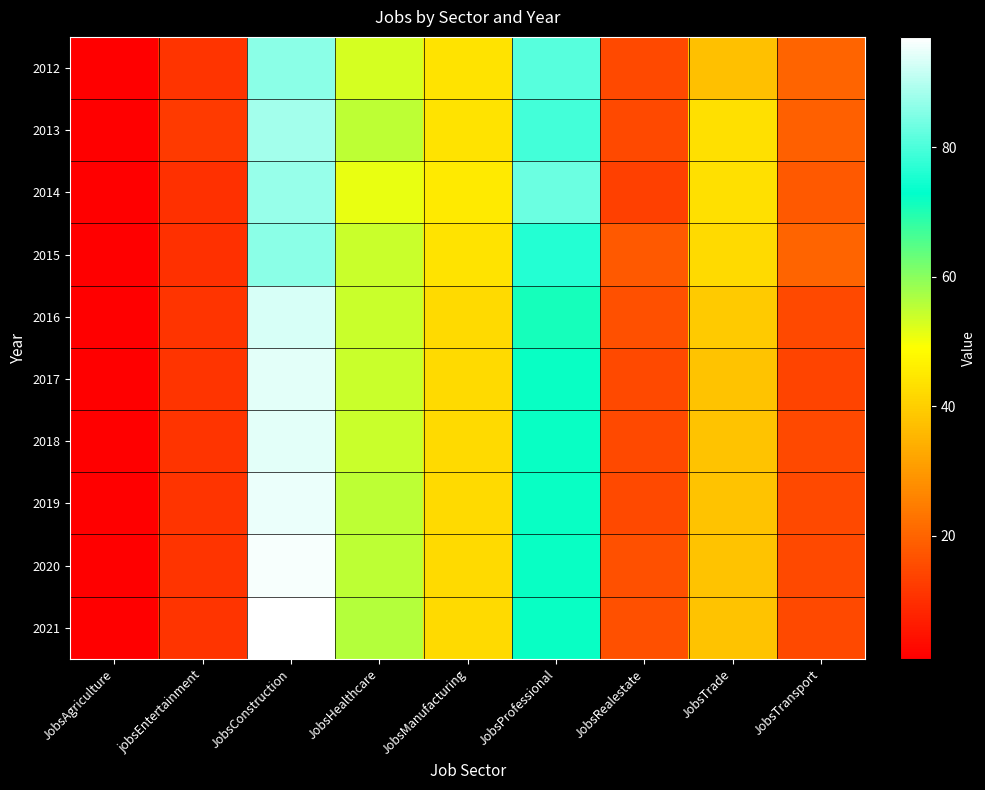

Reading right to left, transcribe all the data shown in this chart.

2012: JobsTransport=20	JobsTrade=37	JobsRealestate=15	JobsProfessional=81	JobsManufacturing=44	JobsHealthcare=53	JobsConstruction=86	jobsEntertainment=11	JobsAgriculture=1
2013: JobsTransport=19	JobsTrade=43	JobsRealestate=15	JobsProfessional=79	JobsManufacturing=44	JobsHealthcare=55	JobsConstruction=88	jobsEntertainment=12	JobsAgriculture=1
2014: JobsTransport=18	JobsTrade=43	JobsRealestate=13	JobsProfessional=83	JobsManufacturing=45	JobsHealthcare=51	JobsConstruction=87	jobsEntertainment=10	JobsAgriculture=1
2015: JobsTransport=20	JobsTrade=42	JobsRealestate=18	JobsProfessional=76	JobsManufacturing=44	JobsHealthcare=54	JobsConstruction=86	jobsEntertainment=10	JobsAgriculture=1
2016: JobsTransport=15	JobsTrade=39	JobsRealestate=16	JobsProfessional=71	JobsManufacturing=42	JobsHealthcare=54	JobsConstruction=93	jobsEntertainment=11	JobsAgriculture=1
2017: JobsTransport=14	JobsTrade=38	JobsRealestate=15	JobsProfessional=72	JobsManufacturing=42	JobsHealthcare=54	JobsConstruction=94	jobsEntertainment=11	JobsAgriculture=1
2018: JobsTransport=15	JobsTrade=38	JobsRealestate=15	JobsProfessional=72	JobsManufacturing=42	JobsHealthcare=54	JobsConstruction=94	jobsEntertainment=11	JobsAgriculture=1
2019: JobsTransport=15	JobsTrade=38	JobsRealestate=15	JobsProfessional=72	JobsManufacturing=42	JobsHealthcare=55	JobsConstruction=95	jobsEntertainment=11	JobsAgriculture=1
2020: JobsTransport=15	JobsTrade=38	JobsRealestate=16	JobsProfessional=72	JobsManufacturing=42	JobsHealthcare=55	JobsConstruction=96	jobsEntertainment=11	JobsAgriculture=1
2021: JobsTransport=15	JobsTrade=38	JobsRealestate=16	JobsProfessional=72	JobsManufacturing=42	JobsHealthcare=56	JobsConstruction=97	jobsEntertainment=11	JobsAgriculture=1